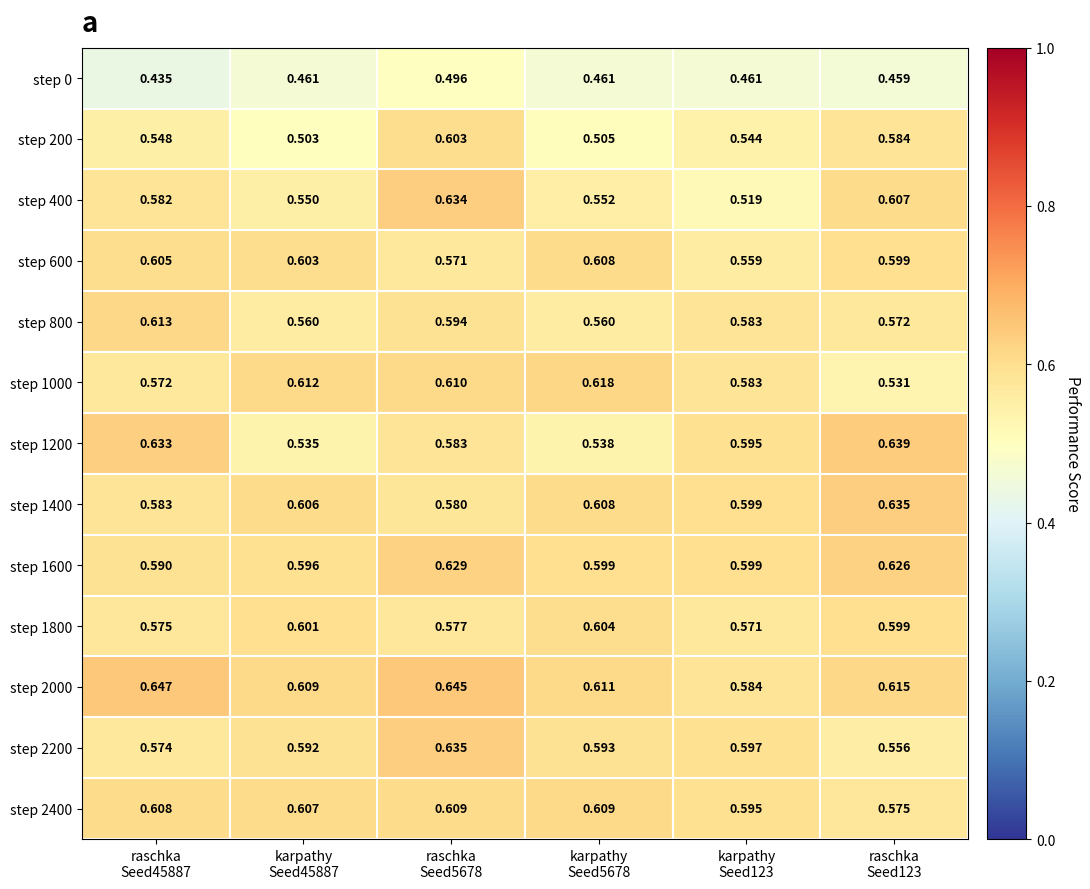

What is the spread (max minus min) of values at raschka
Seed5678?

0.1